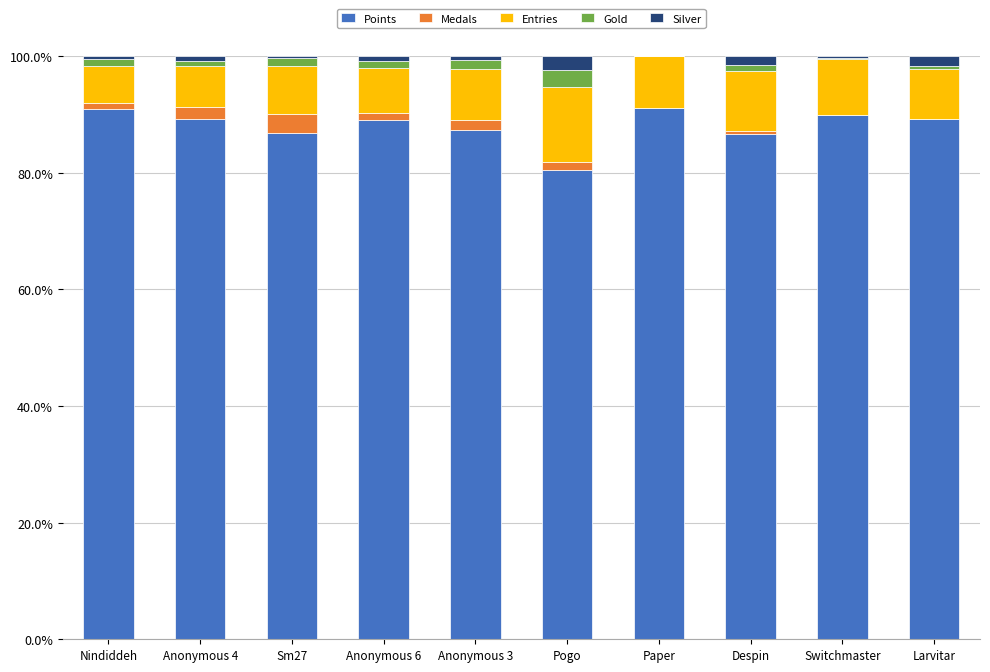

Are the bars grouped side by side (vs. stacked)?

No